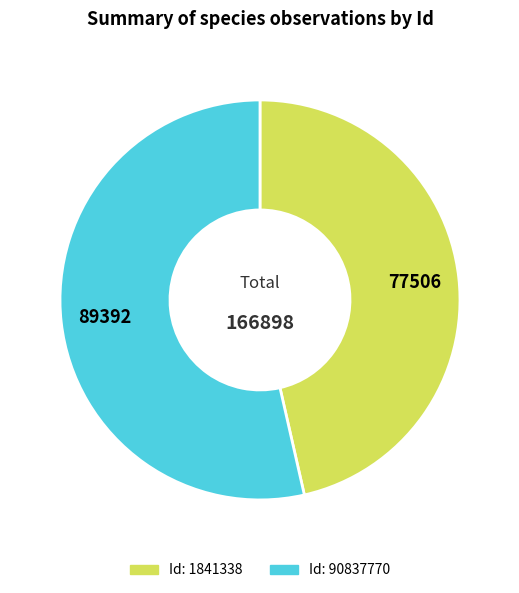

Does any single category account for the majority?

Yes